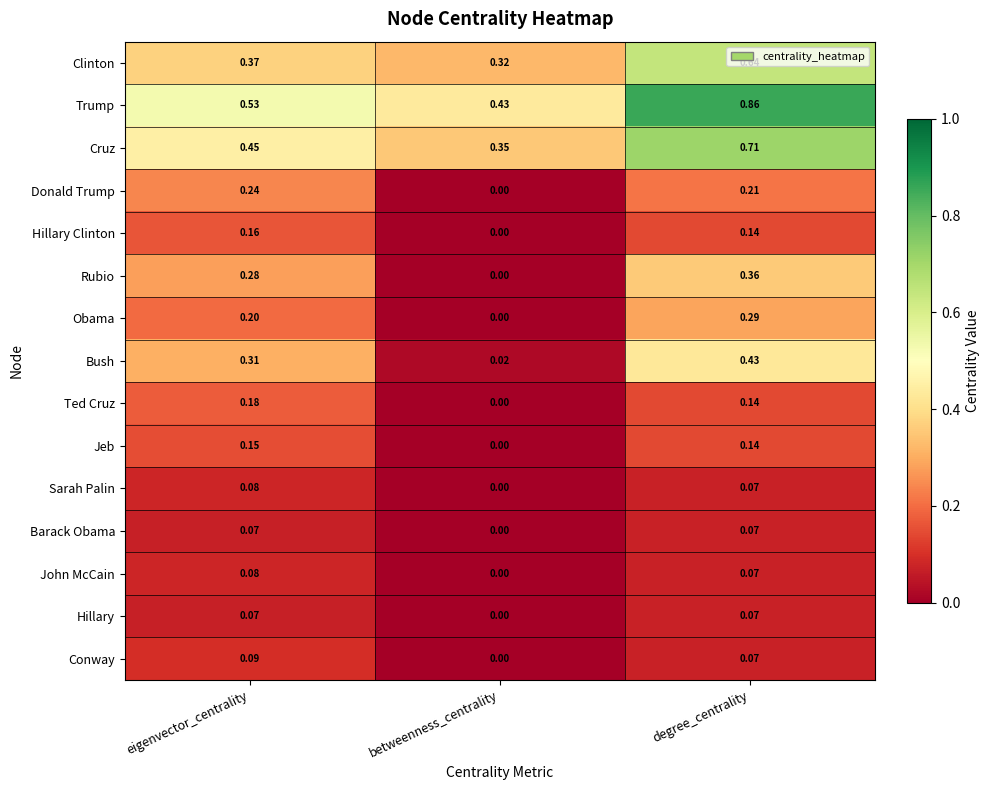

List the labels in order of Trump value, smallest first.

betweenness_centrality, eigenvector_centrality, degree_centrality